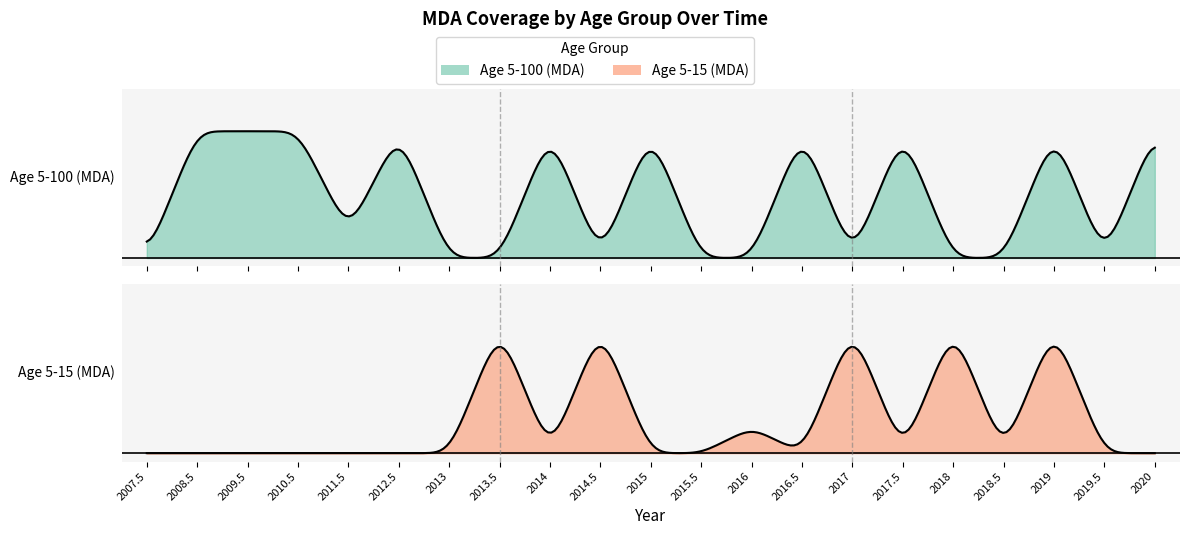

What is the difference between the second highest and minimum values in the Age 5-100 (MDA) series?

0.8